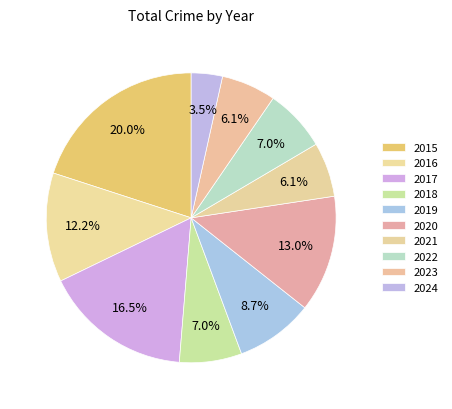

What is the smallest slice in the pie chart?

2024